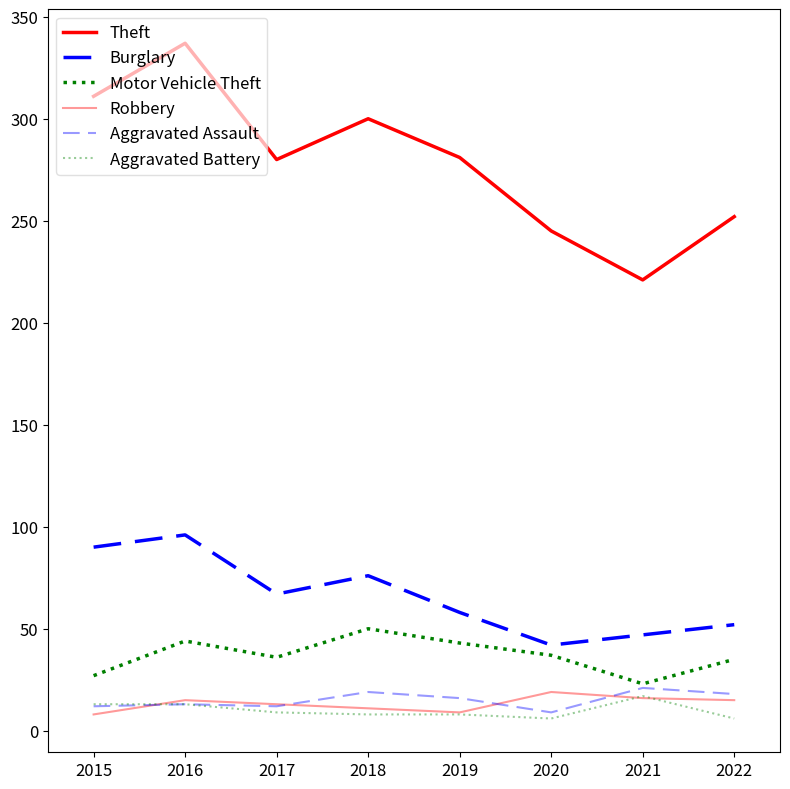

Is this an area chart (filled region under the line)?

No